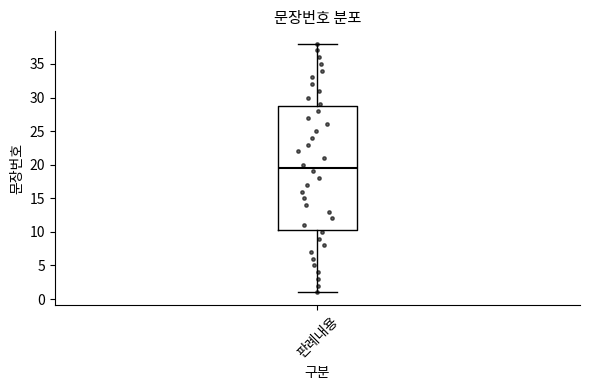

Transcribe this box plot: give where the median line is, the range the box spans, and where the two whiskers end, as read against the y-axis. The values are not printed on the chart, so give them approximately, as read against the axis.

median 19.5, box 10.5 to 29.0, whiskers 1.0 to 38.0